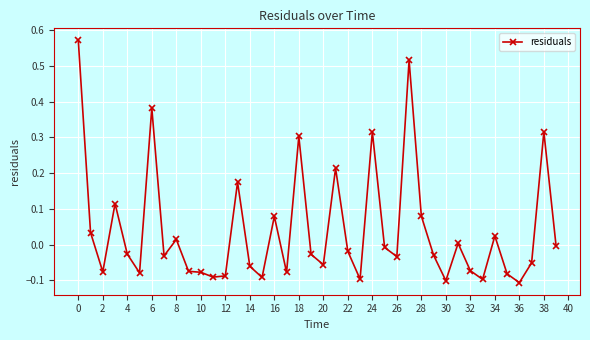

What is the sum of all values?

1.6